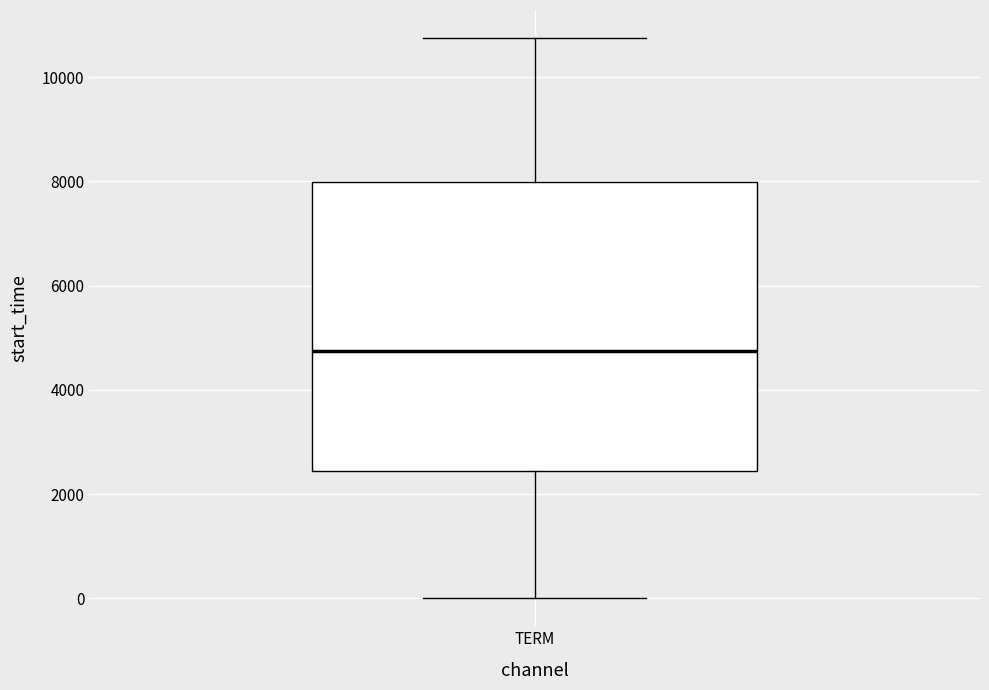

Where does the upper whisker of the box for TERM end on the y-axis? The values are not printed on the chart, so give them approximately, as read against the axis.

10800